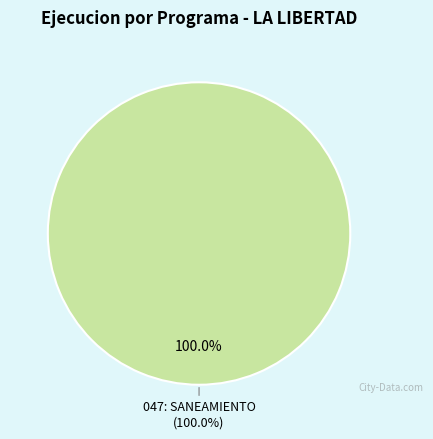

Is it true that 064: SALUD INDIVIDUAL is 0% of the pie?

True